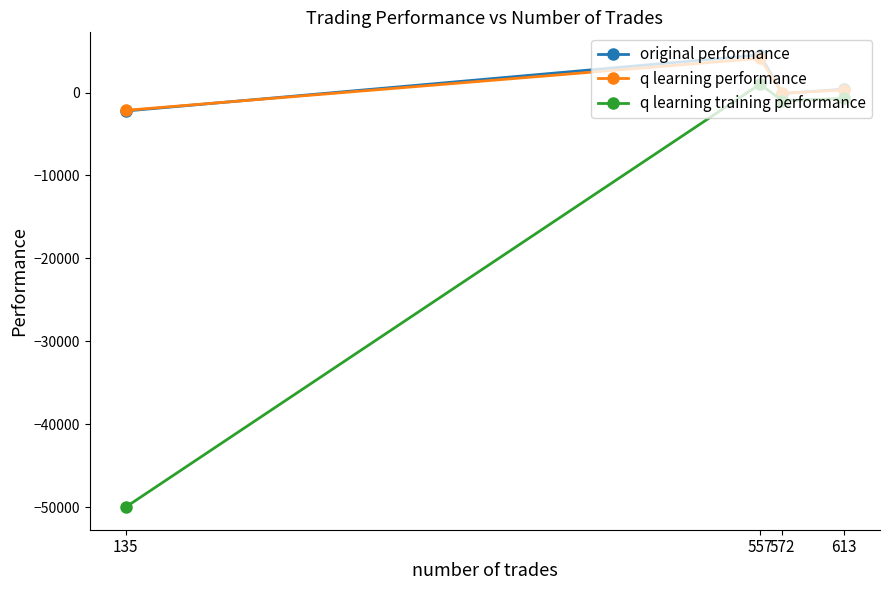

Rank the categories by original performance value from highest to lowest.

557, 613, 572, 135